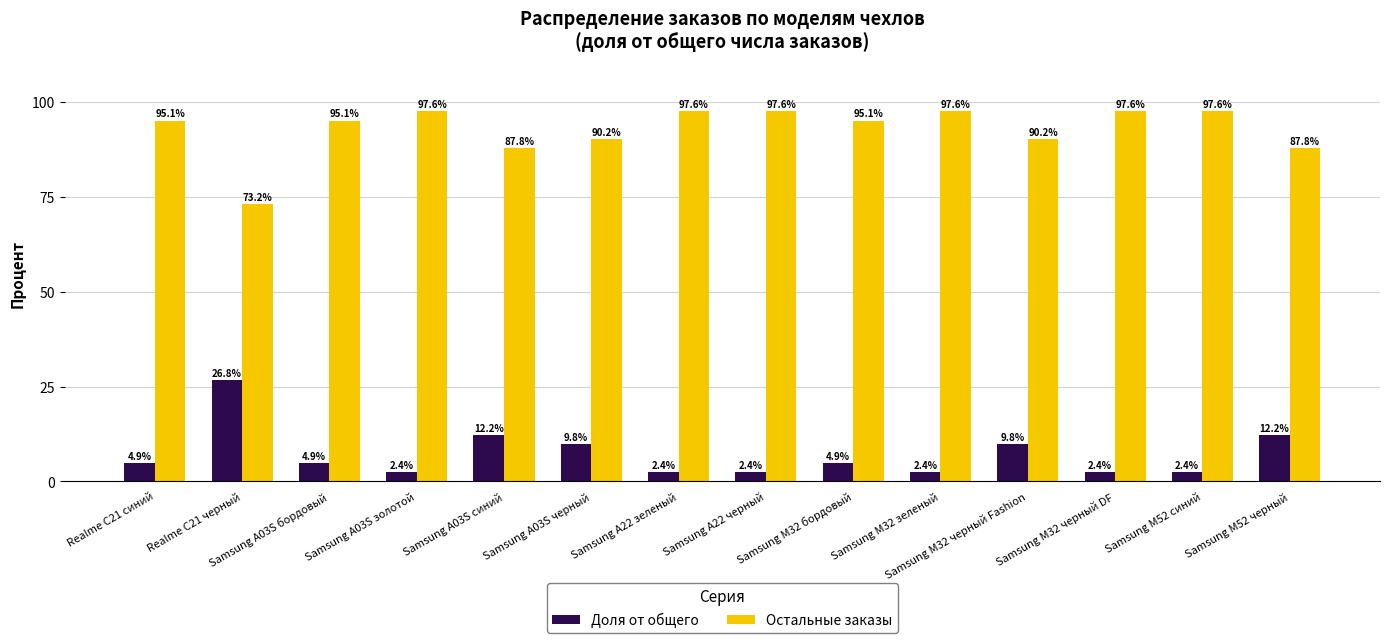

The Доля от общего series shows 15.2 at Samsung M32 черный Fashion. True or false?

False